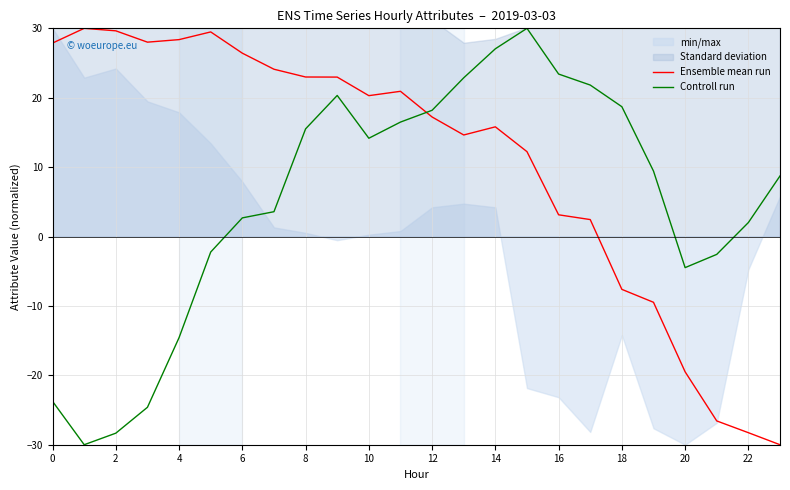

Rank the series by their maximum value, from lowest to highest.

Ensemble mean run, Controll run